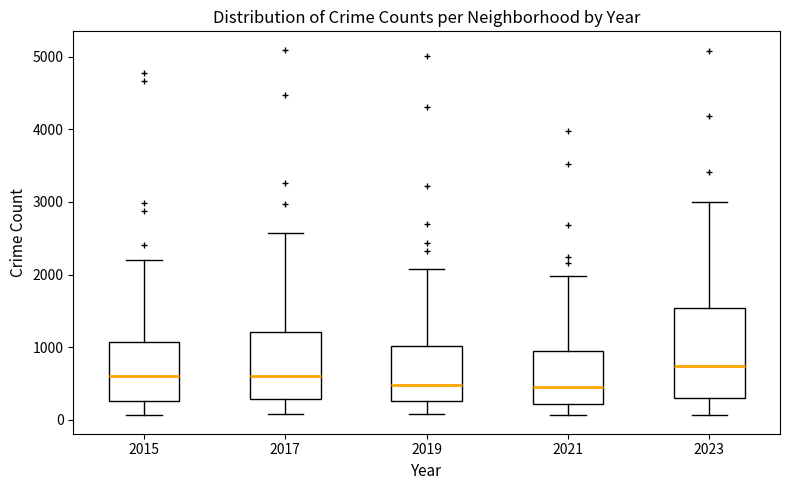

Where does the median line of the box at x = 2017 sit on the y-axis? The values are not printed on the chart, so give them approximately, as read against the axis.

600